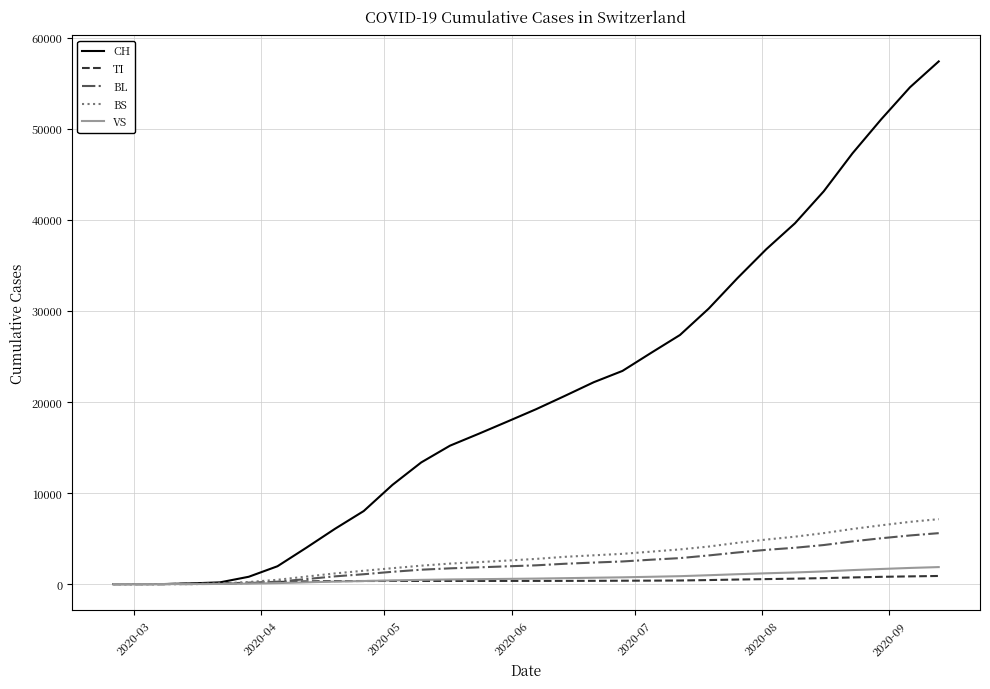

Which series has the largest range (max minus min)?

CH